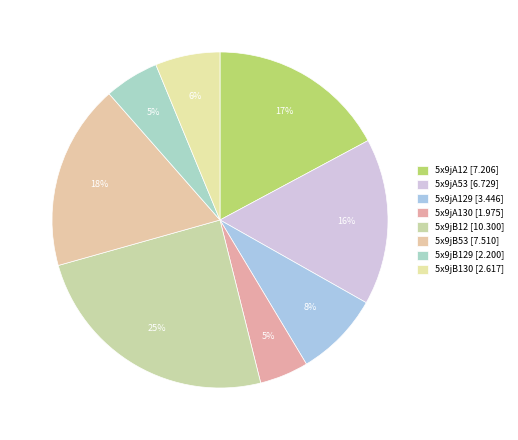

How many slices are in this pie chart?

8